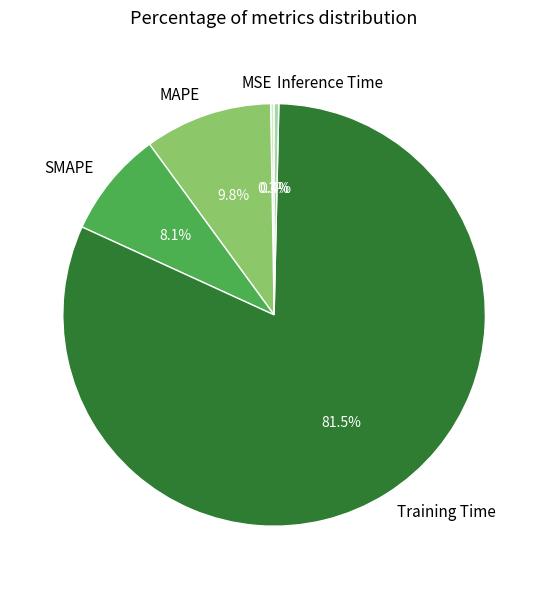

Is it true that MAPE is 10% of the pie?

True